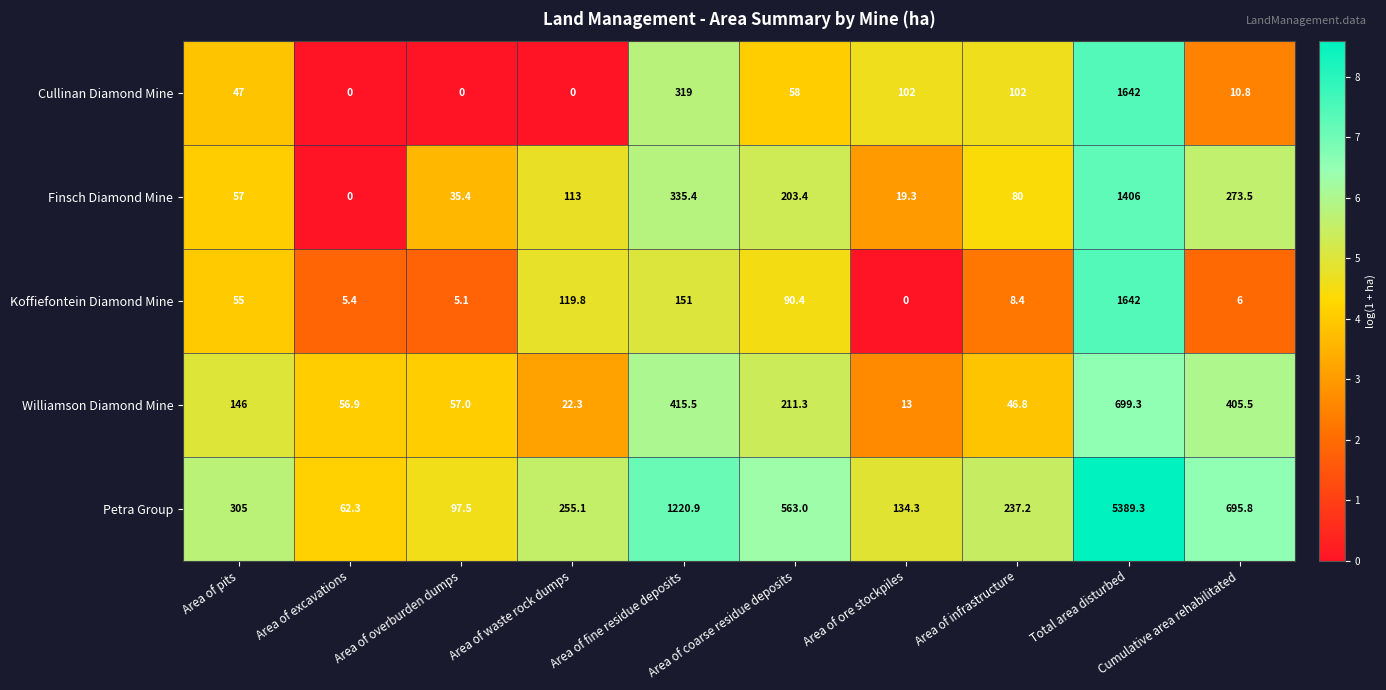

What is the difference between the Koffiefontein Diamond Mine values at Area of coarse residue deposits and Cumulative area rehabilitated?

84.4